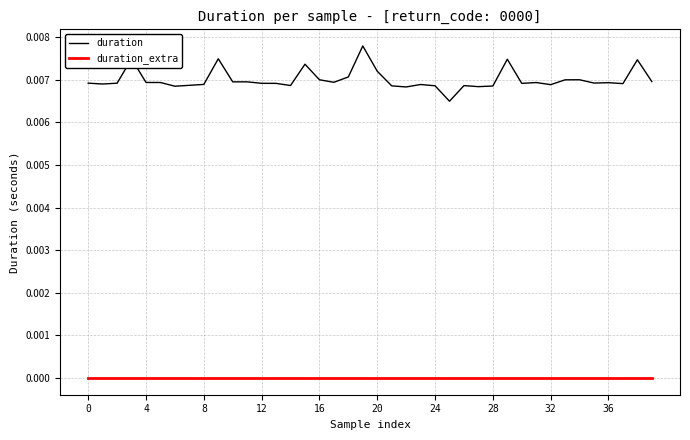

List the series in order of their peak value, lowest first.

duration_extra, duration